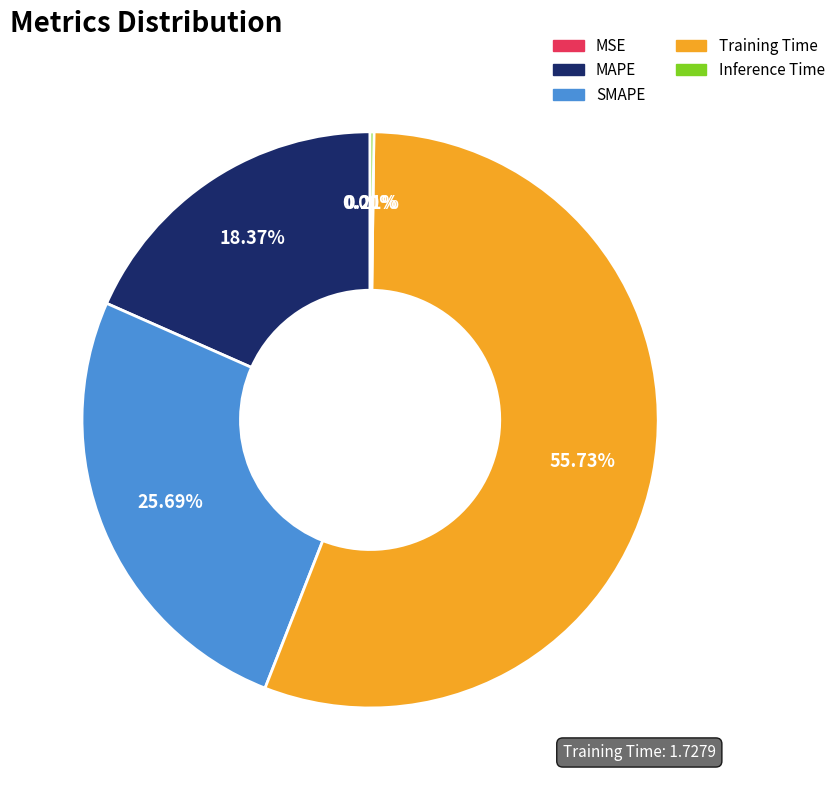

Which has a higher value, MAPE or Training Time?

Training Time